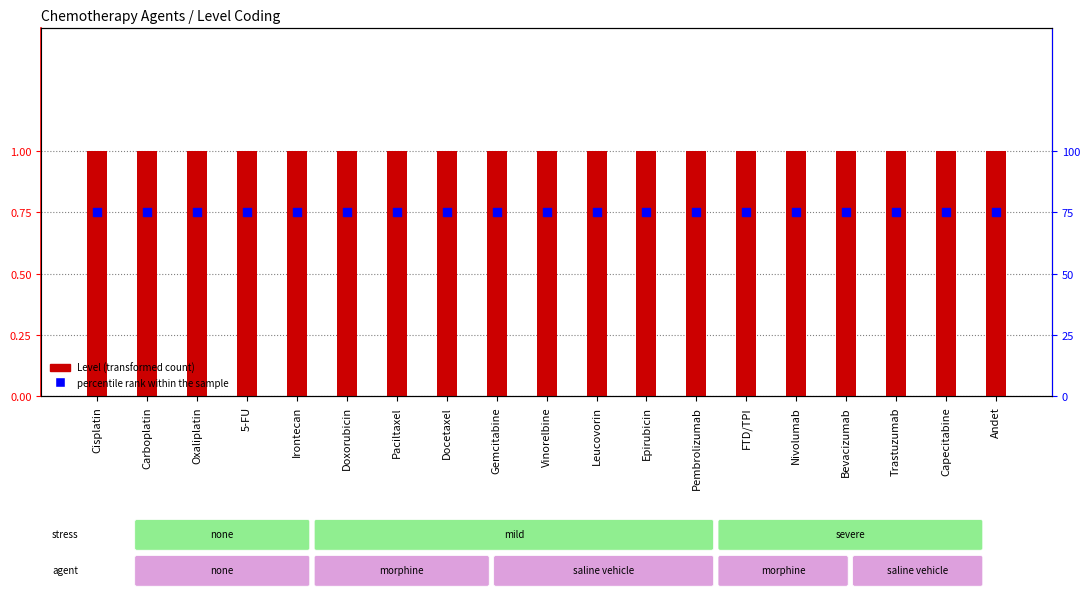

Which series has the largest total across all categories?

percentile rank within the sample